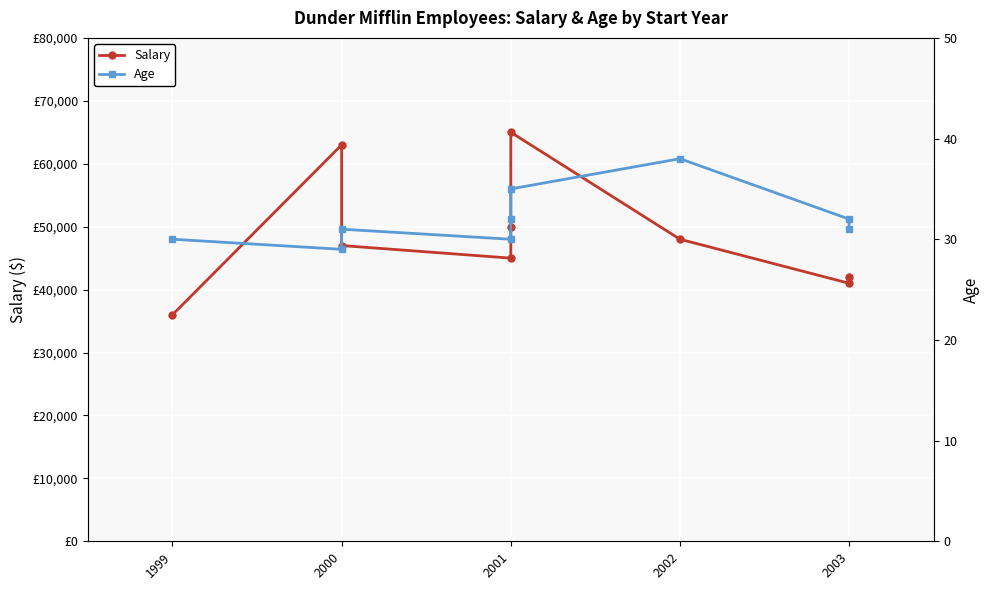

What is the difference between the second highest and second lowest values in the Salary series?

22000